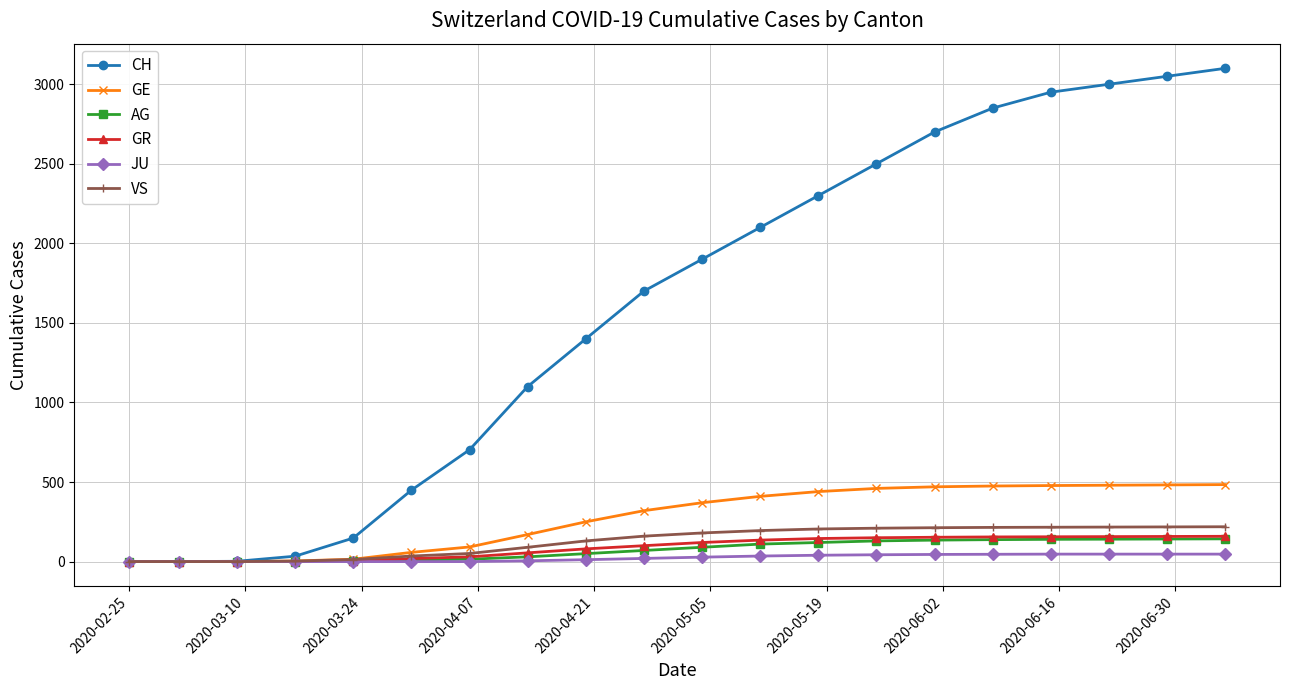

What is the maximum value shown in the chart?

3100